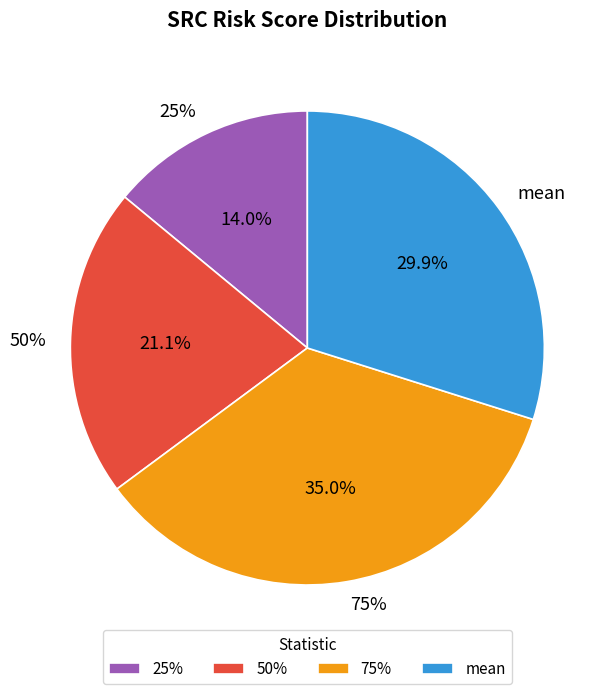

Which has a higher value, mean or 75%?

75%